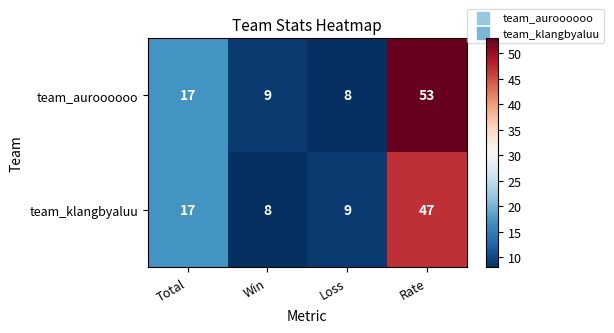

How many data points does each series have?

4